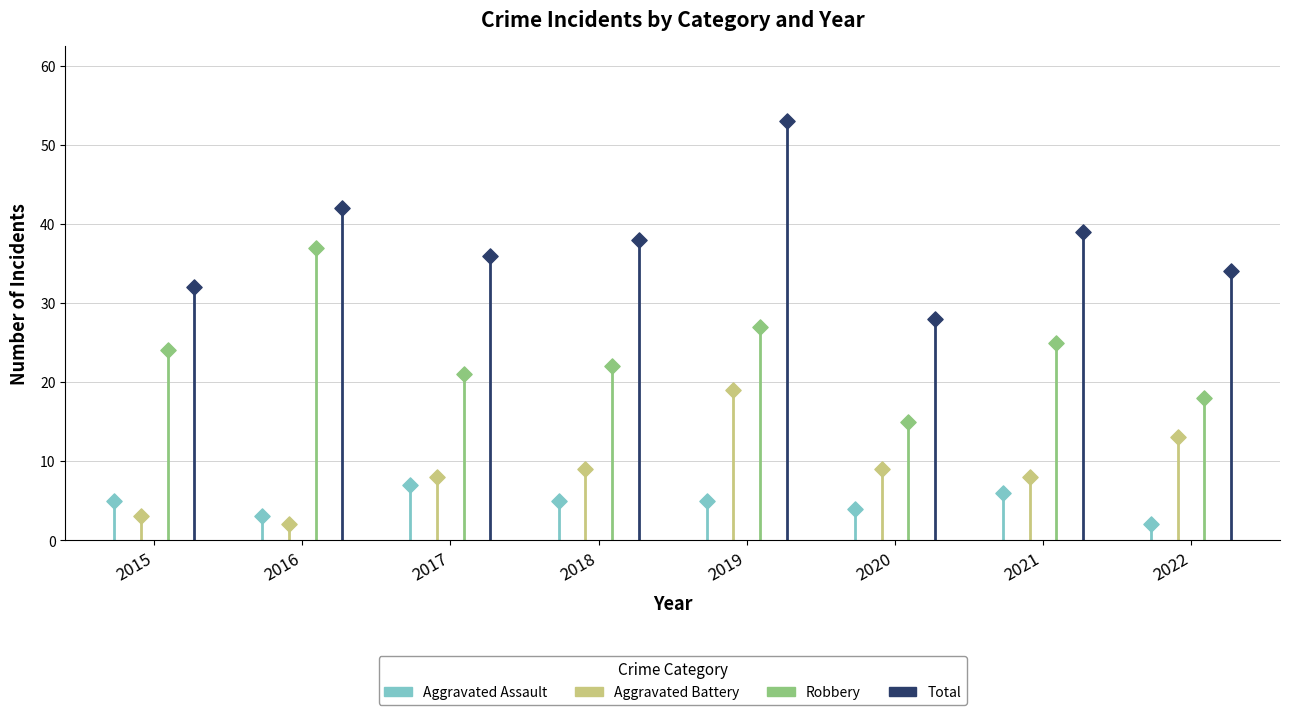

Which series reaches the maximum Y coordinate?

Total